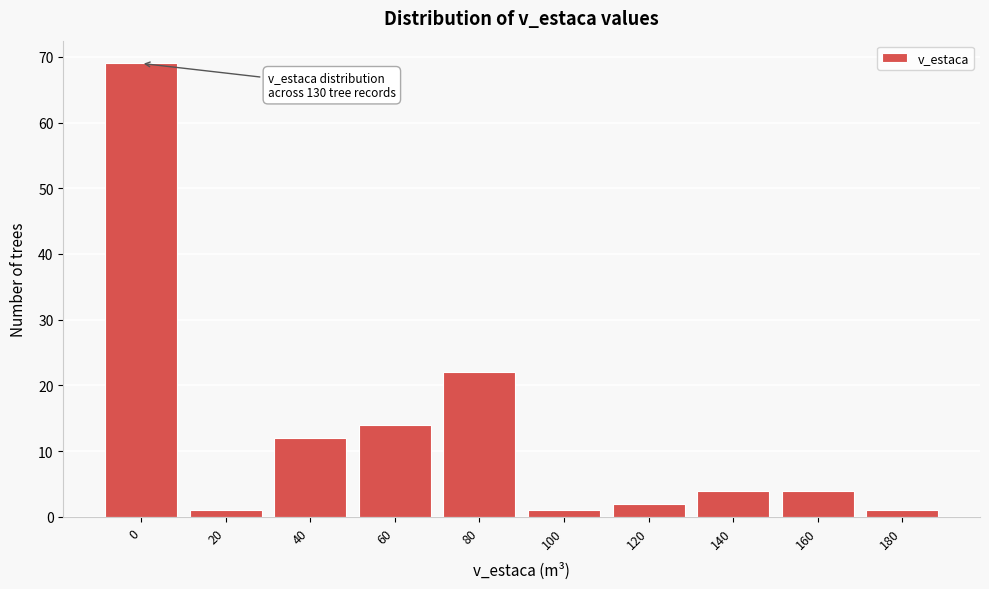

Reading left to right, extract all data points from this chart.

69	1	12	14	22	1	2	4	4	1